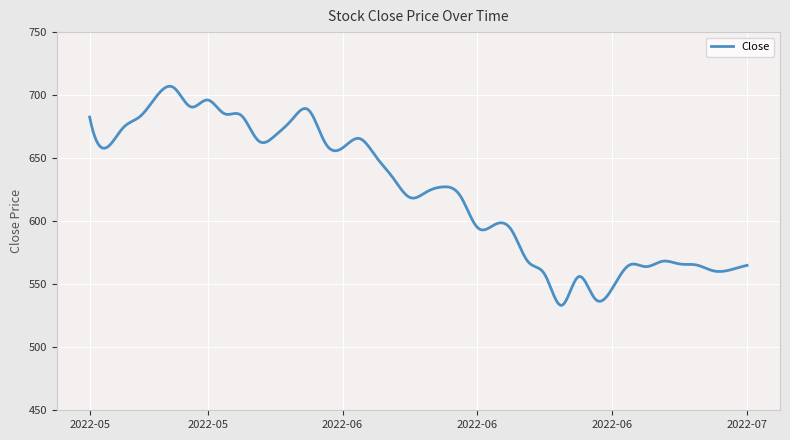

What is the greatest value displayed?

707.0